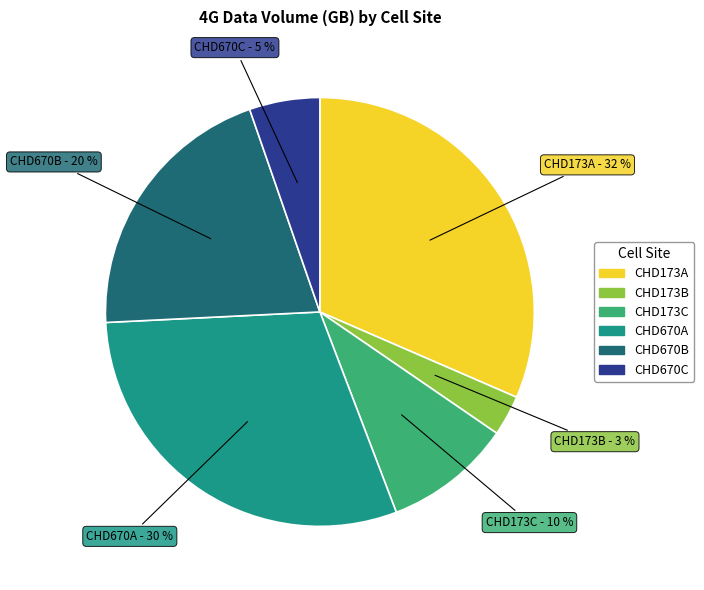

How many segments does this pie chart have?

6